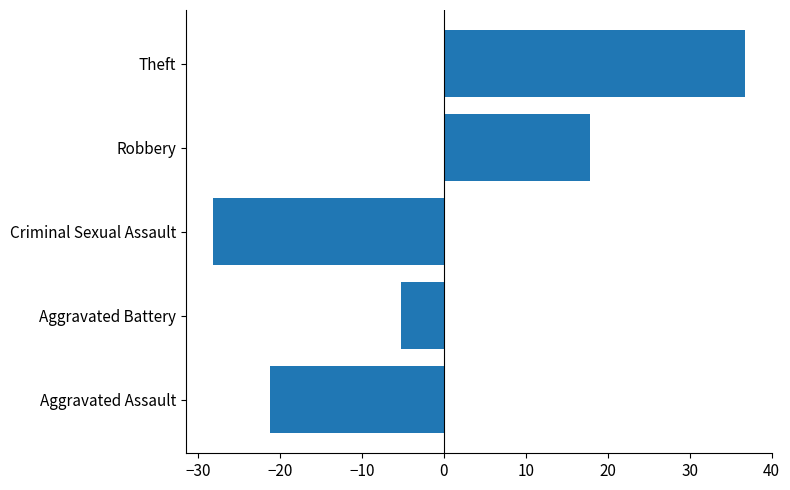

List the labels in order of value, smallest first.

Criminal Sexual Assault, Aggravated Assault, Aggravated Battery, Robbery, Theft